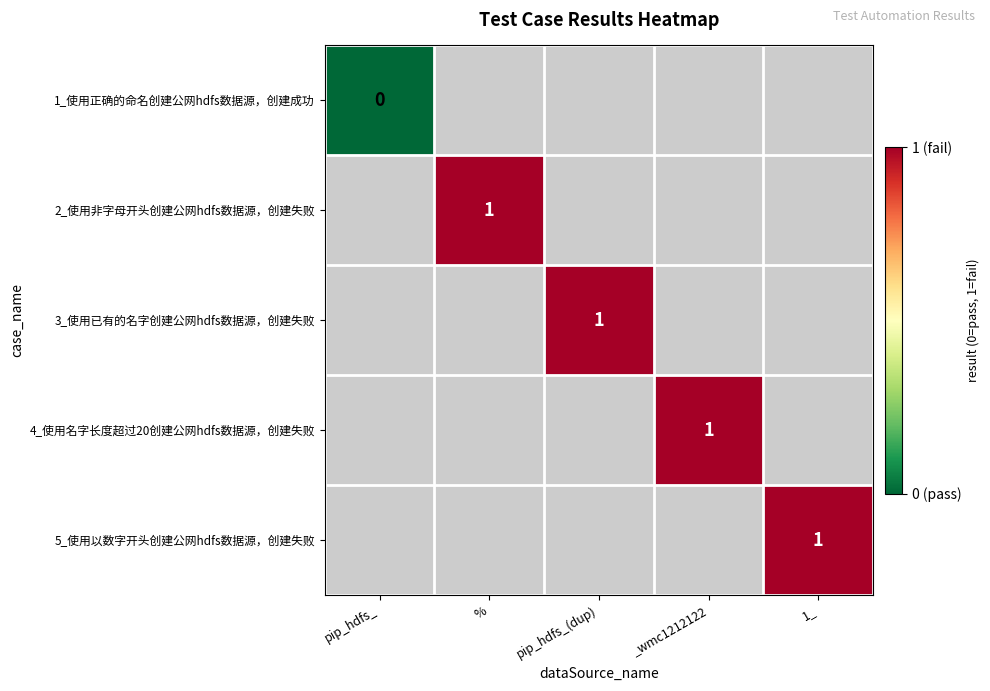

The 5_使用以数字开头创建公网hdfs数据源，创建失败 series shows 1 at 1_. True or false?

True